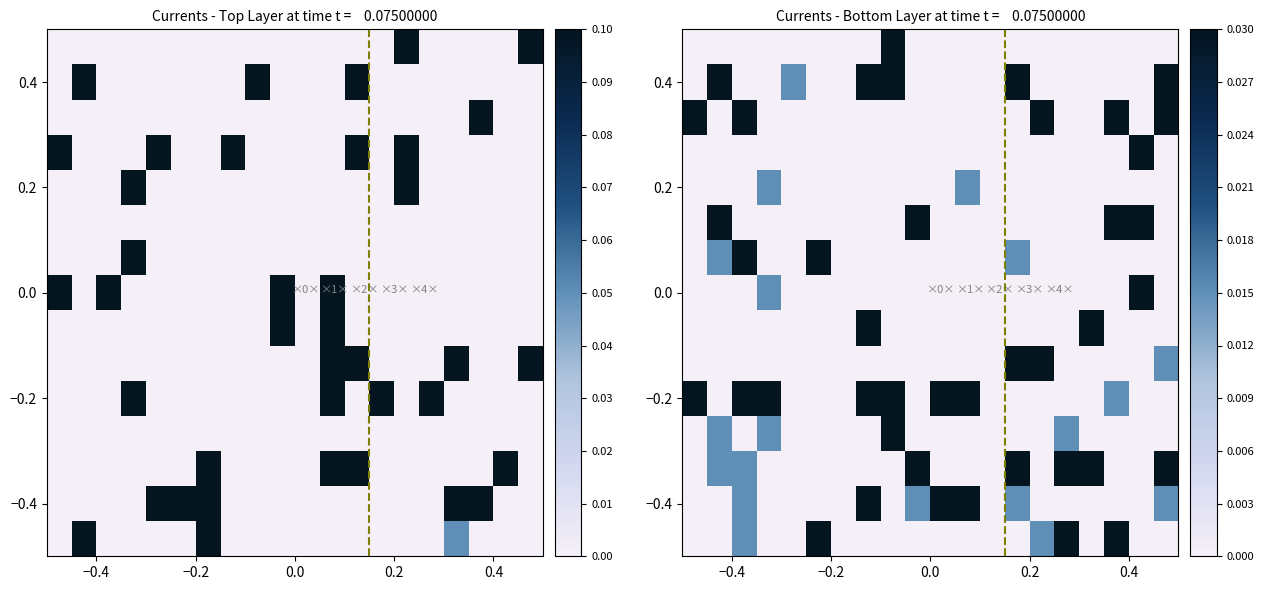

At how many categories does at least one series exceed 0?

18